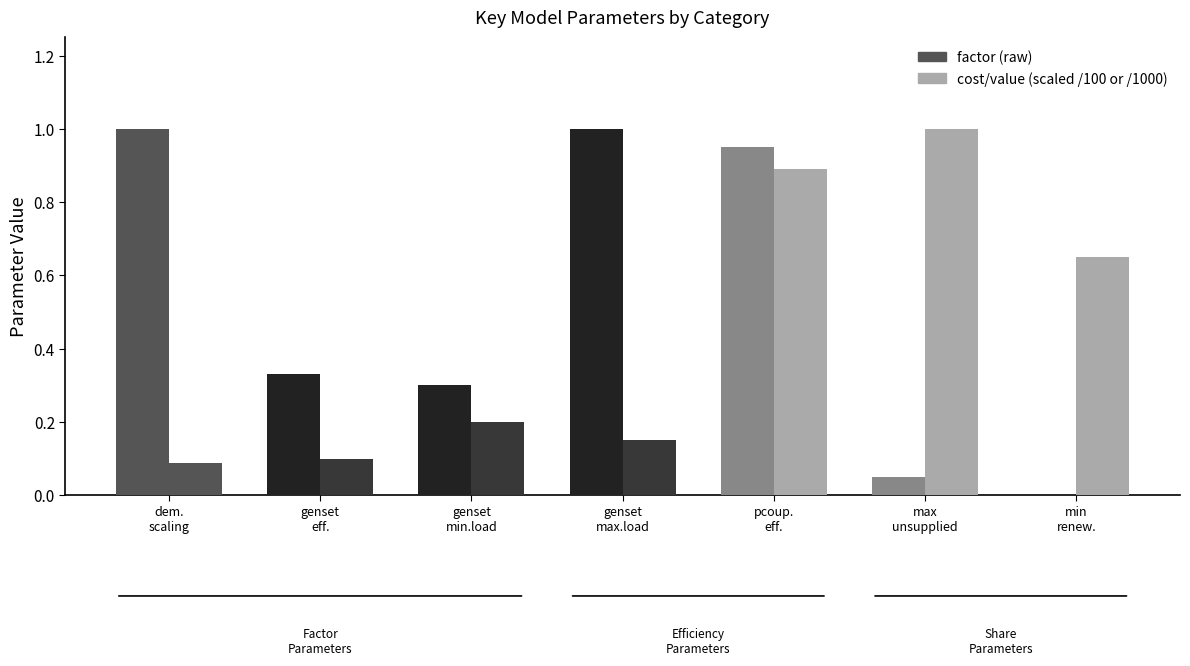

What position from the right is genset
eff.?

6